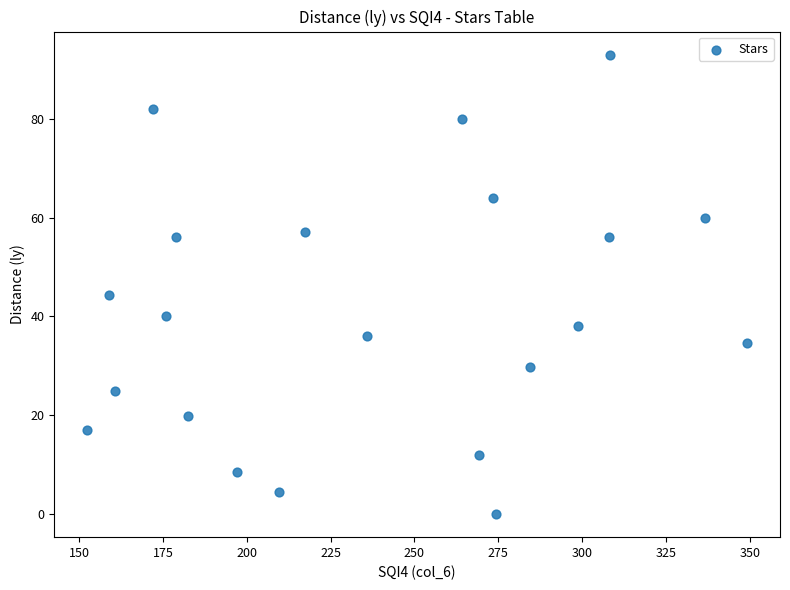

What is the range of Y values (max minus min)?

93.0